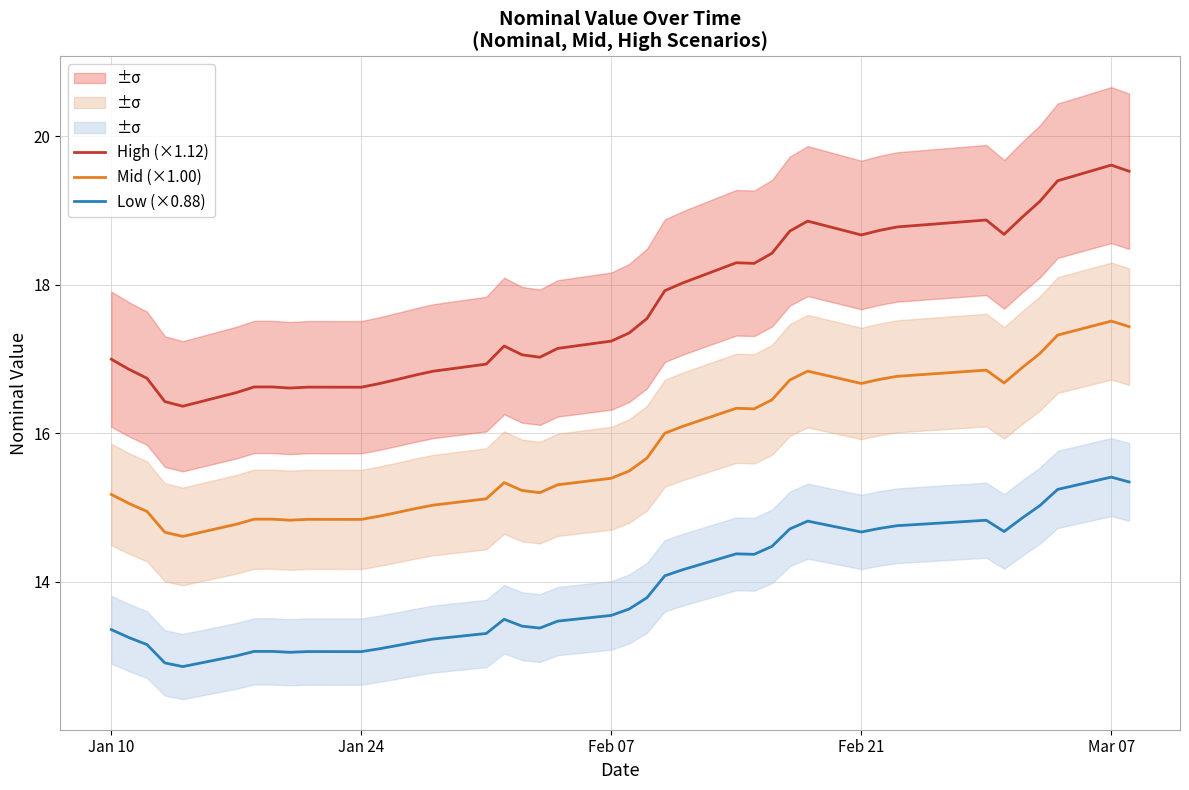

Is this an area chart (filled region under the line)?

No